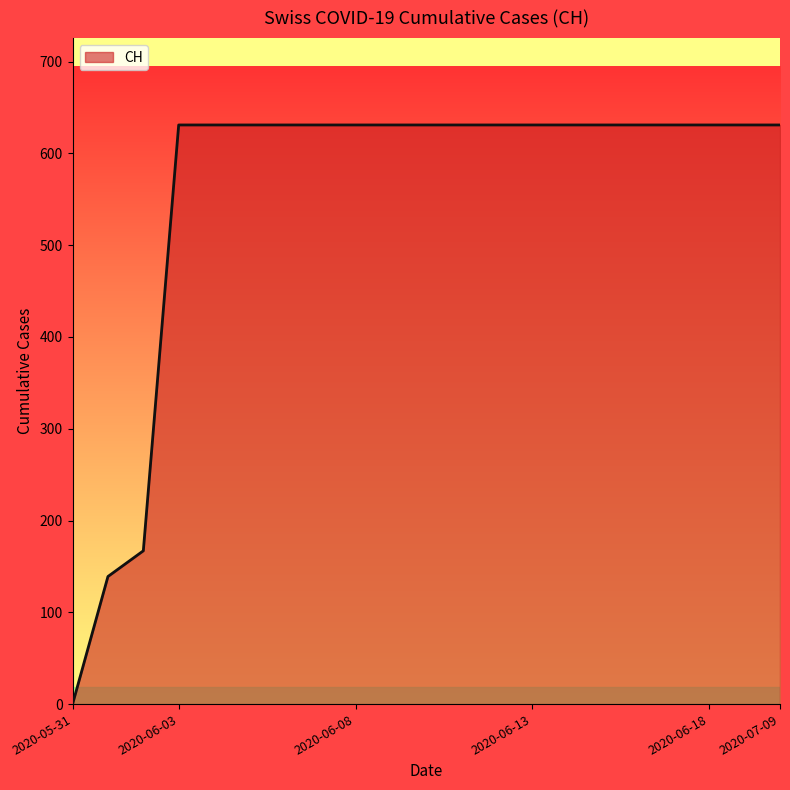

What is the difference between the maximum and minimum values?

631